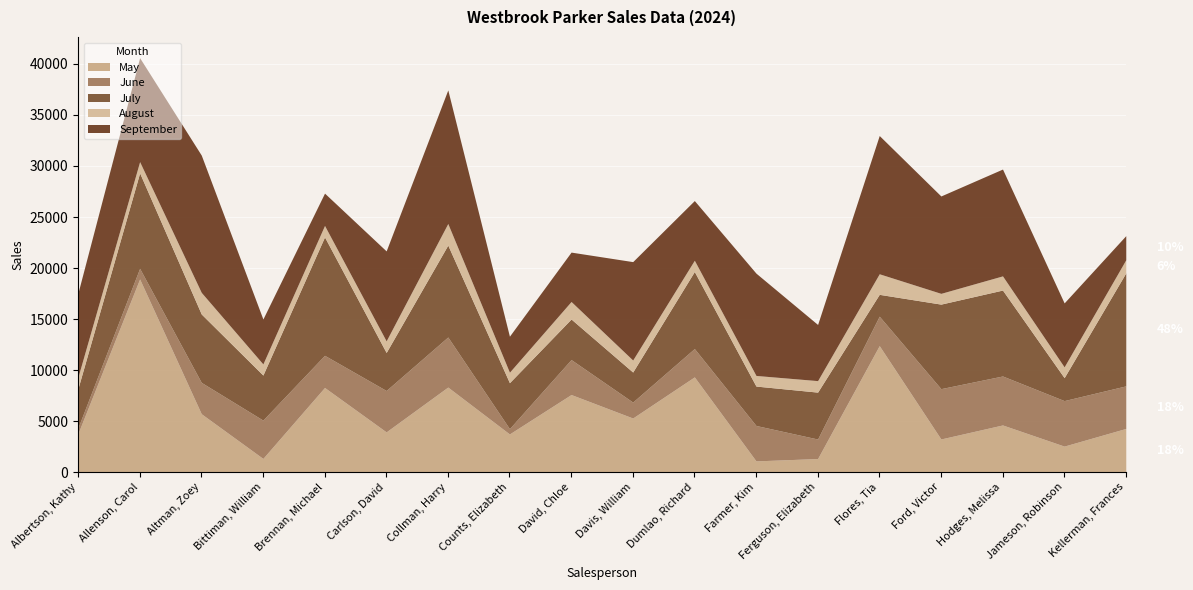

What is the lowest value of the August series?

1024